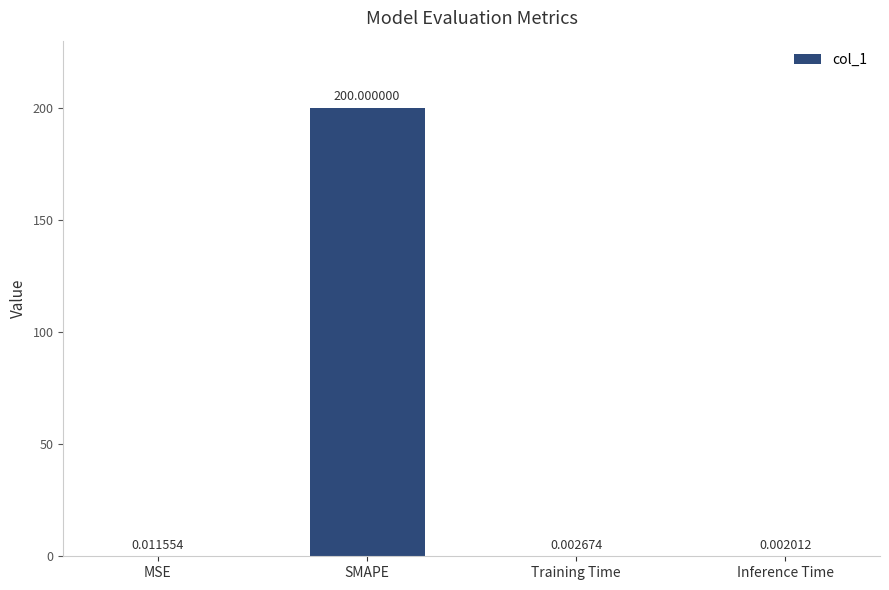

What is the sum of the values at MSE and SMAPE?

200.0